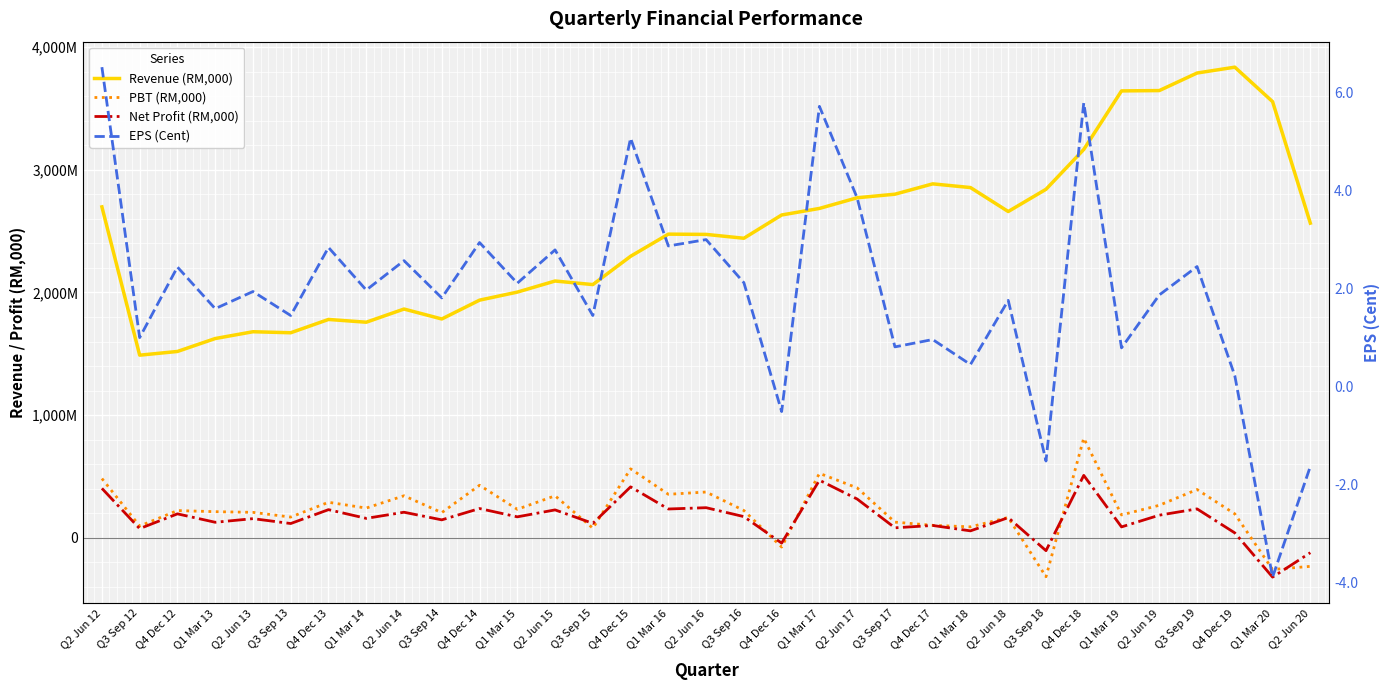

How many categories are shown in the chart?

33